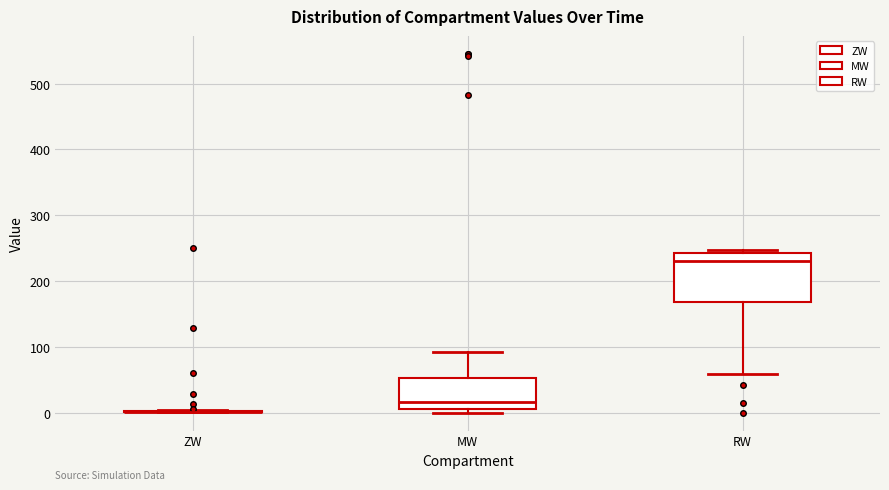

Reading left to right, transcribe this box plot: for each box, give where its median line is, the range the box spans, and where its two whiskers end, as read against the y-axis. The values are not printed on the chart, so give them approximately, as read against the axis.

ZW: box collapsed to a line at 0, whiskers 0 to 0
MW: median 20, box 10 to 50, whiskers 0 to 90
RW: median 230, box 170 to 240, whiskers 60 to 250